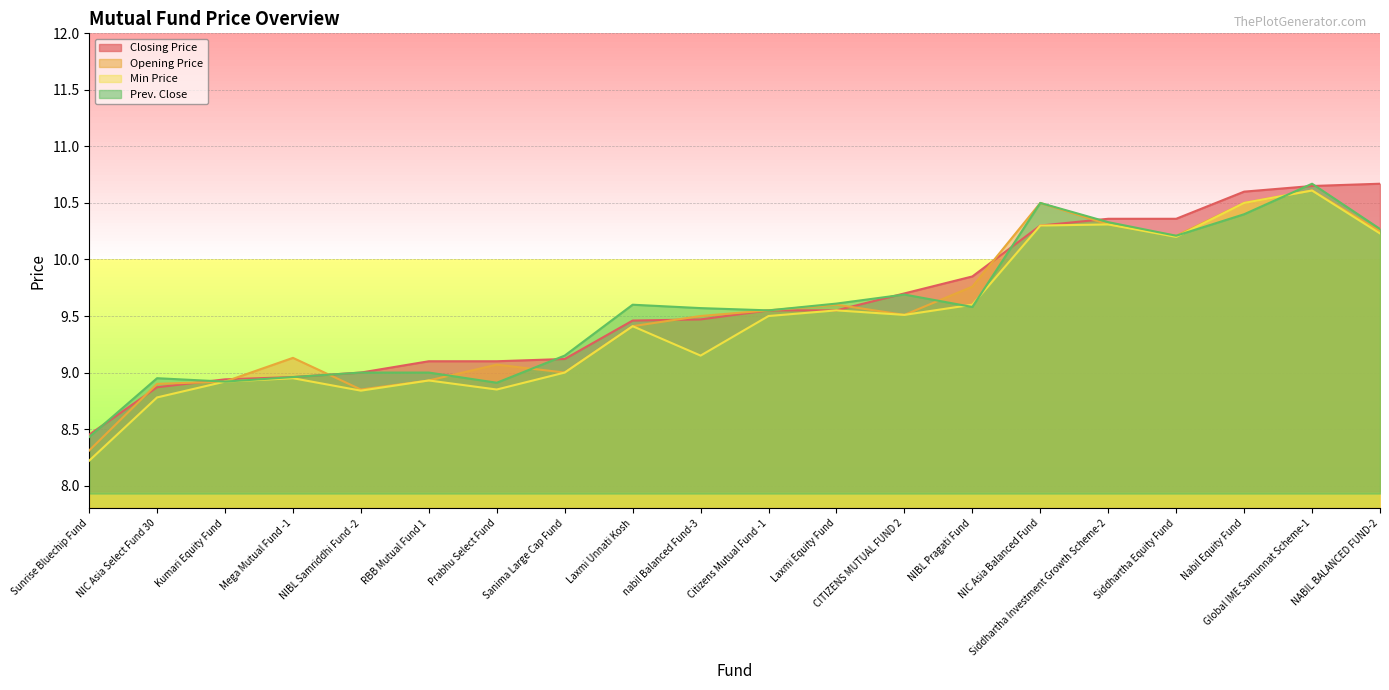

How many lines are shown in the chart?

4